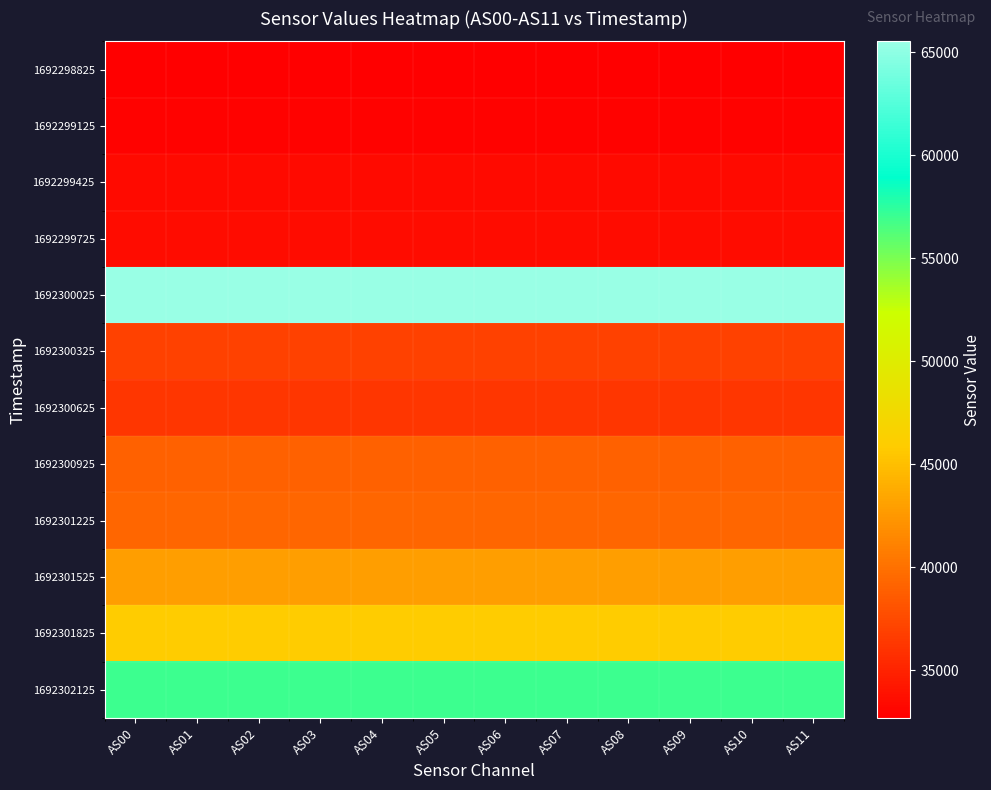

Rank the series at AS08 from highest to lowest value.

1692300025, 1692302125, 1692301825, 1692301525, 1692301225, 1692300925, 1692300325, 1692300625, 1692299725, 1692299425, 1692299125, 1692298825